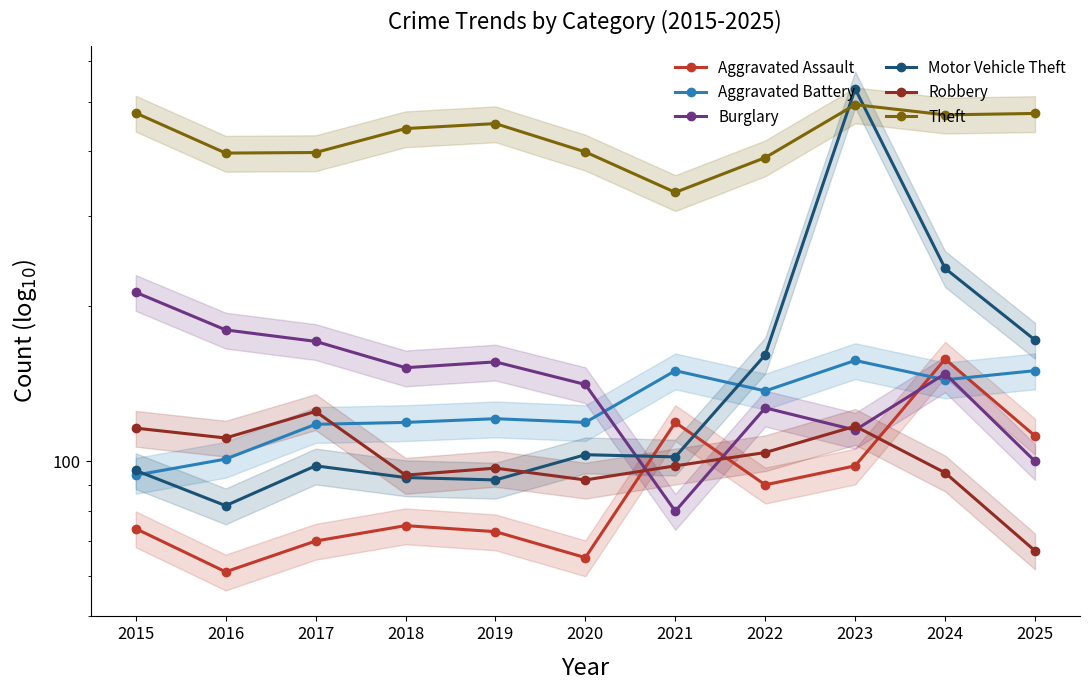

What is the total value across all series at 2025?

1075